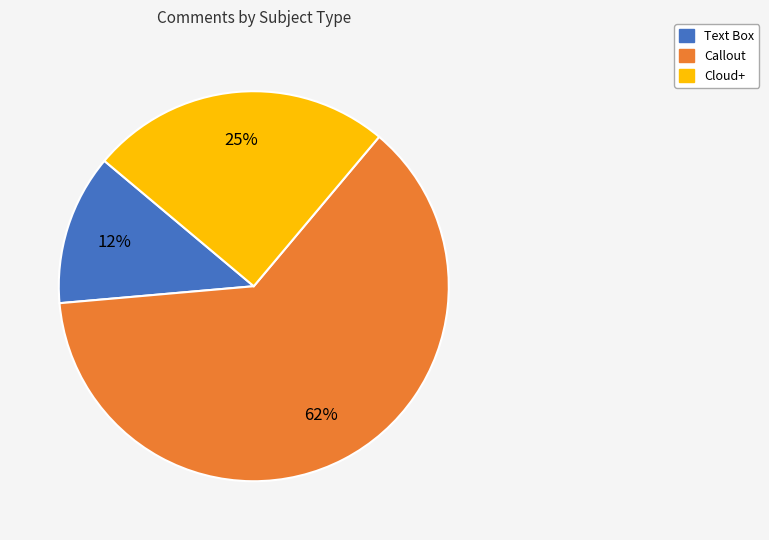

Which slice is the smallest?

Text Box